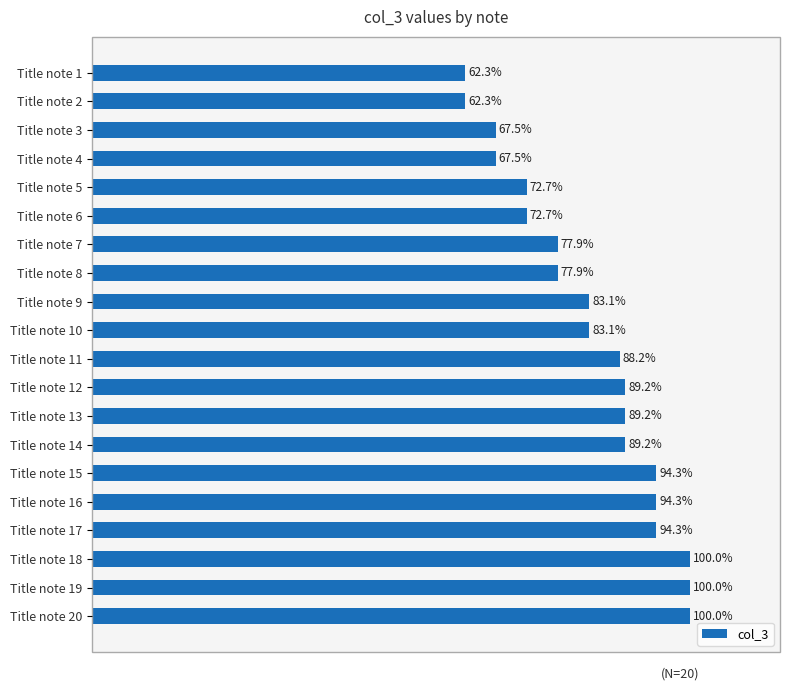

Between Title note 6 and Title note 7, which is larger?

Title note 7